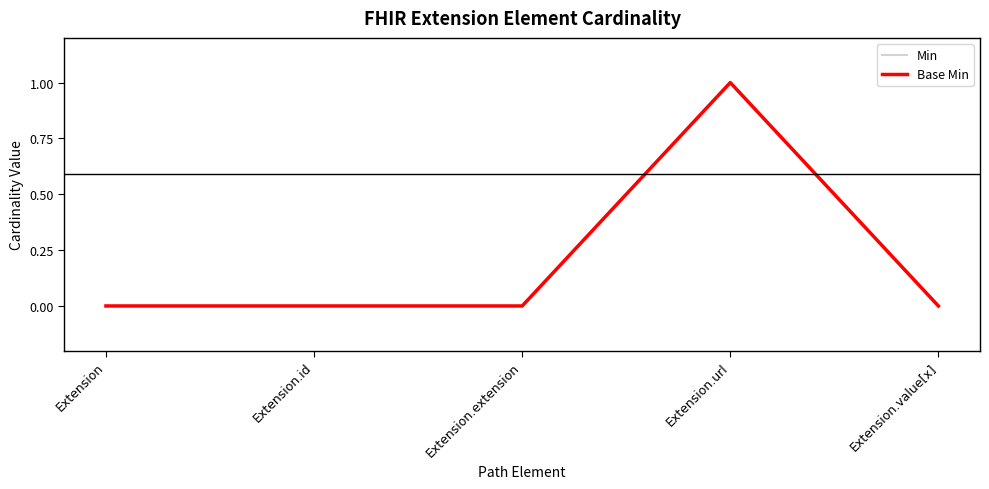

Does the chart have visible grid lines?

No